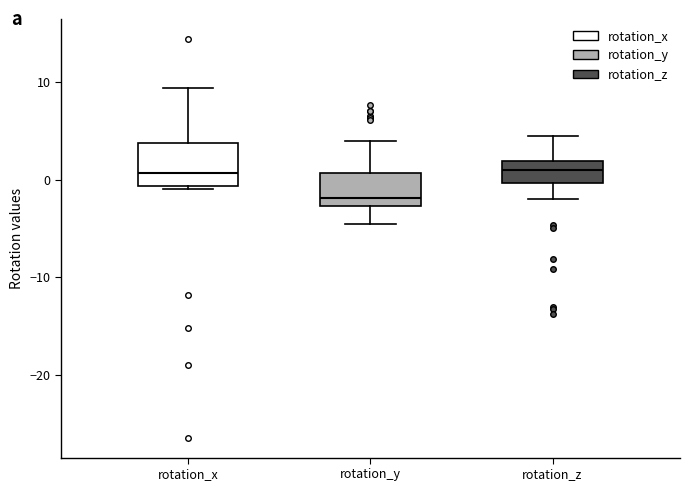

Reading left to right, transcribe this box plot: for each box, give where its median line is, the range the box spans, and where its two whiskers end, as read against the y-axis. The values are not printed on the chart, so give them approximately, as read against the axis.

rotation_x: median 1, box -1 to 4, whiskers -1 to 9
rotation_y: median -2, box -3 to 1, whiskers -5 to 4
rotation_z: median 1, box 0 to 2, whiskers -2 to 4